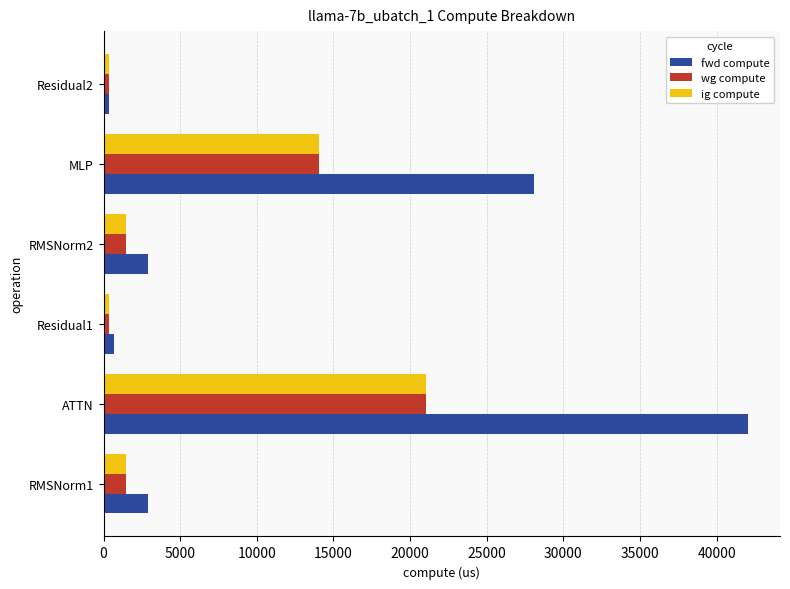

Which series has the largest total across all categories?

fwd compute